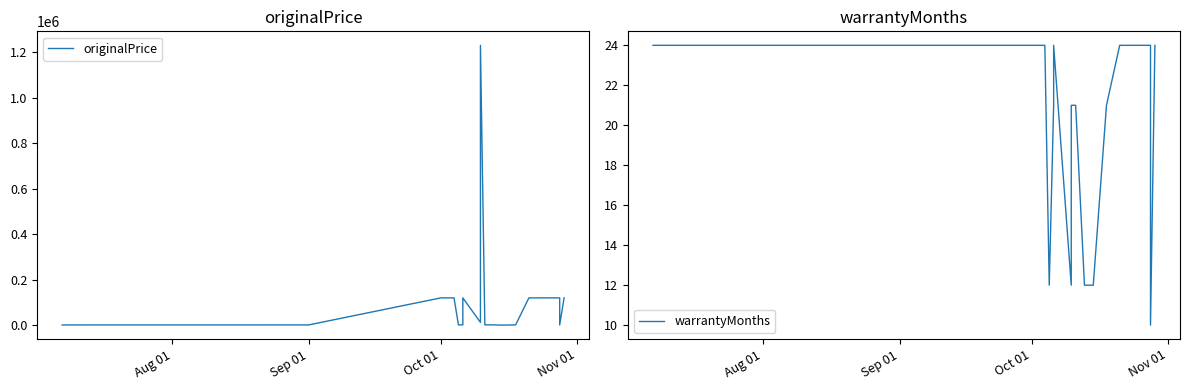

Which series has the largest total across all categories?

originalPrice